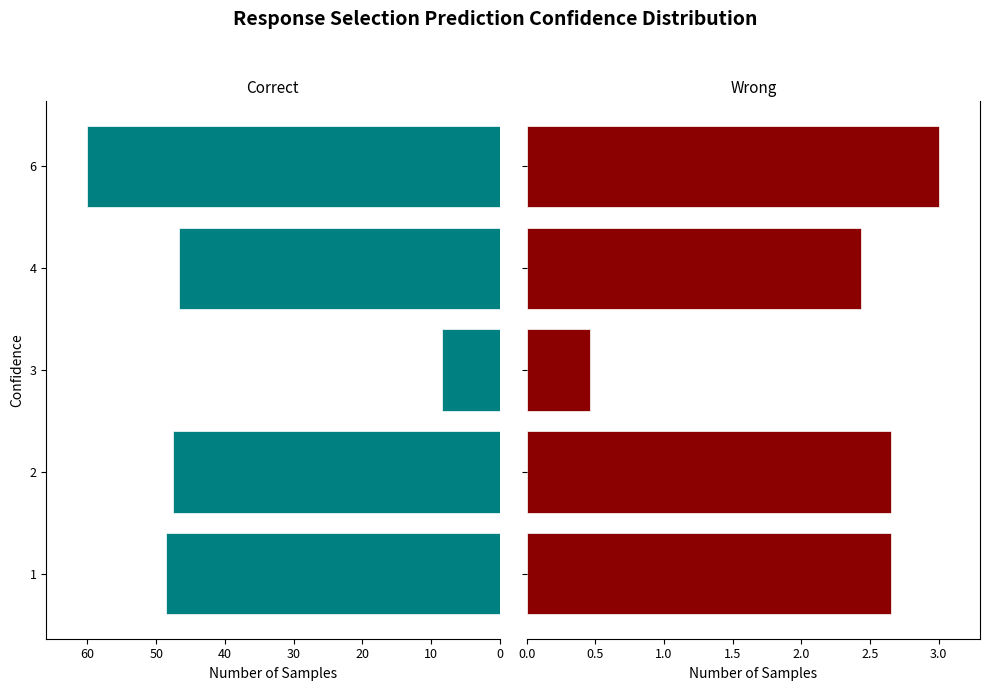

What is the difference between the maximum and minimum values in the Wrong series?

2.5